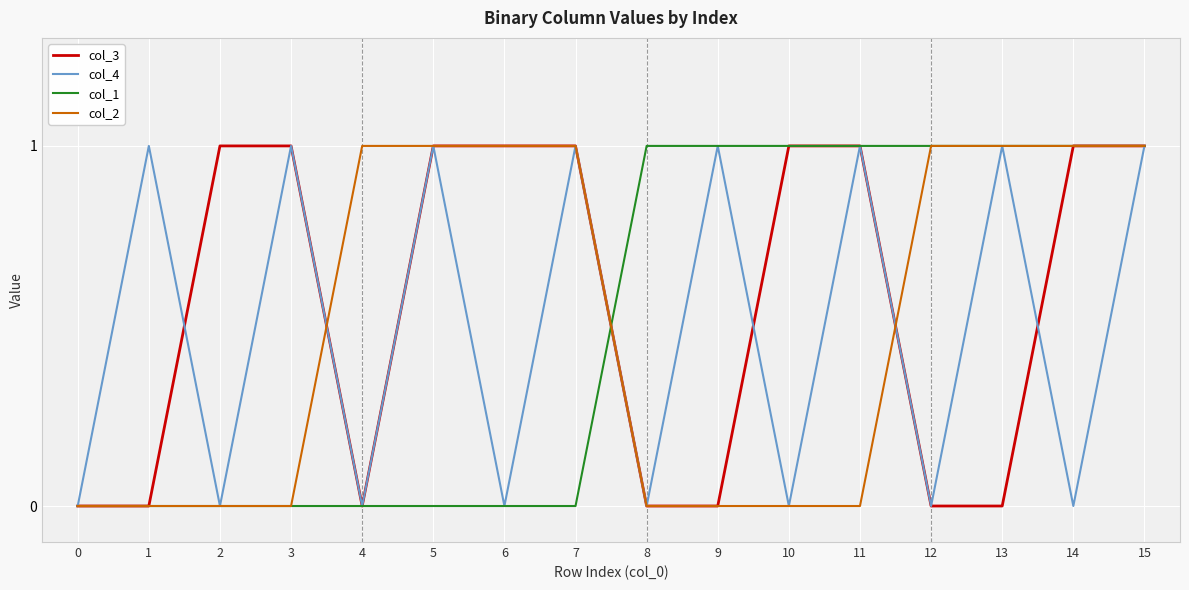

Which series has the largest total across all categories?

col_3